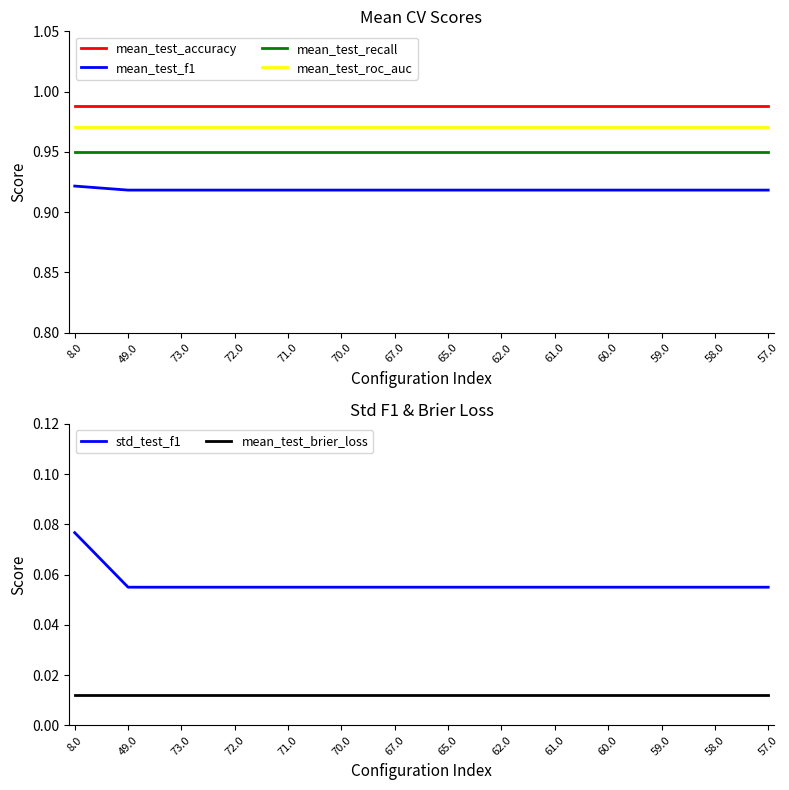

What is the lowest value of the mean_test_recall series?

0.9